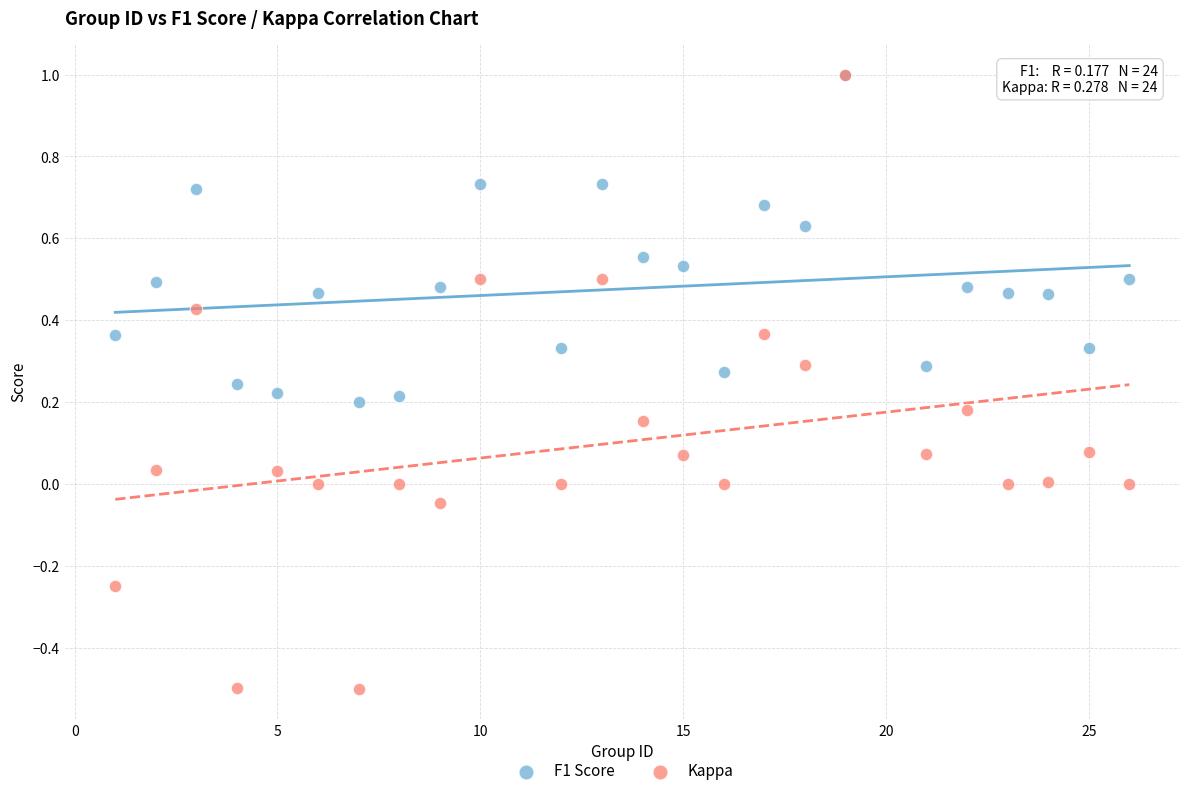

Which series has the widest spread of Y values?

Kappa